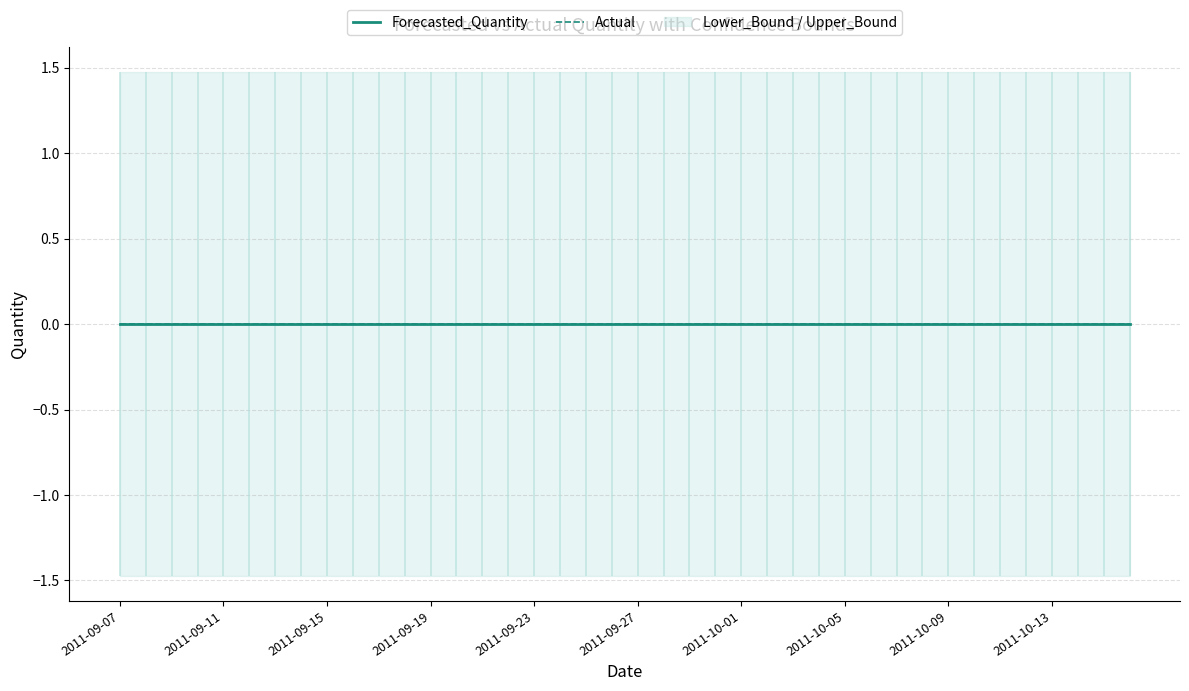

What is the label of the 29th point from the right?

2011-09-18